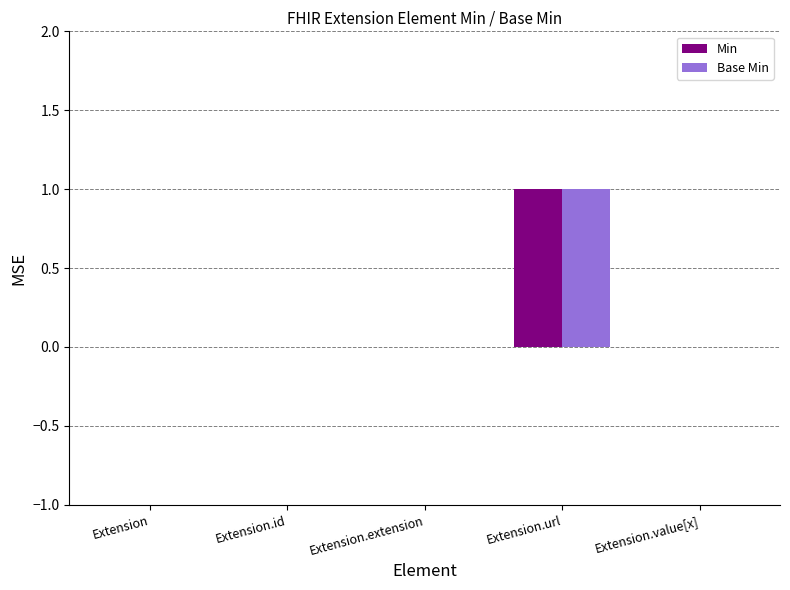

Is the value of Base Min at Extension.url greater than the value of Min at Extension.id?

Yes